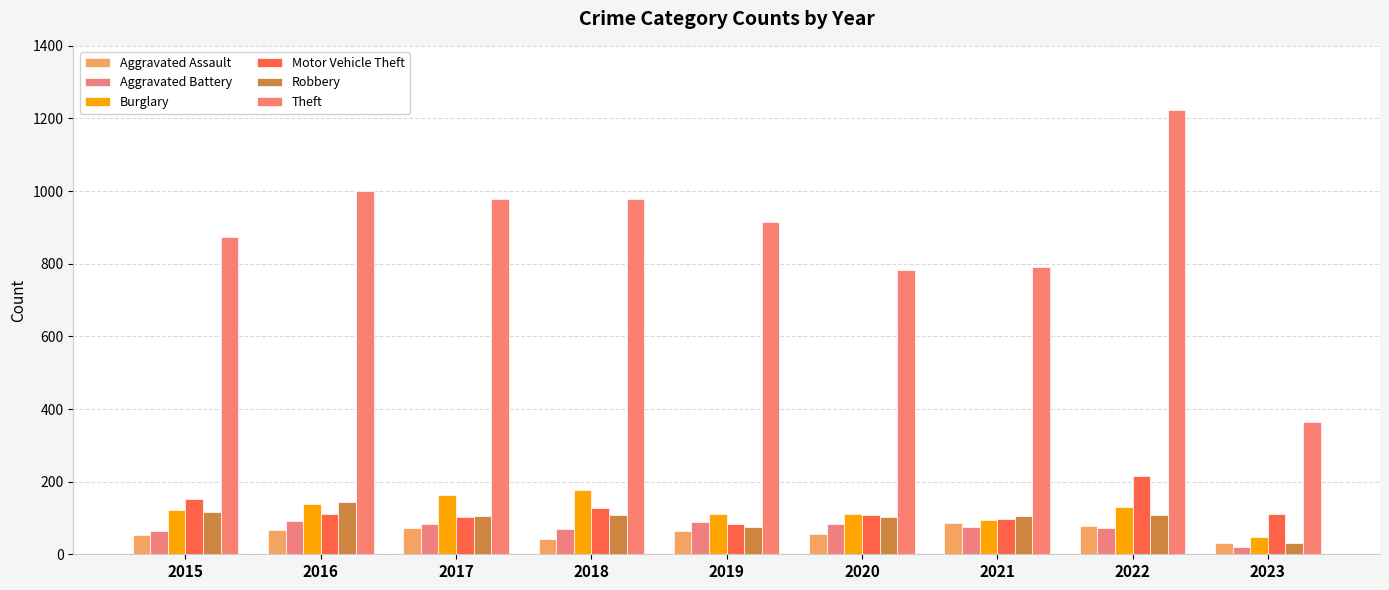

What is the sum of the Theft values at 2023 and 2017?

1342